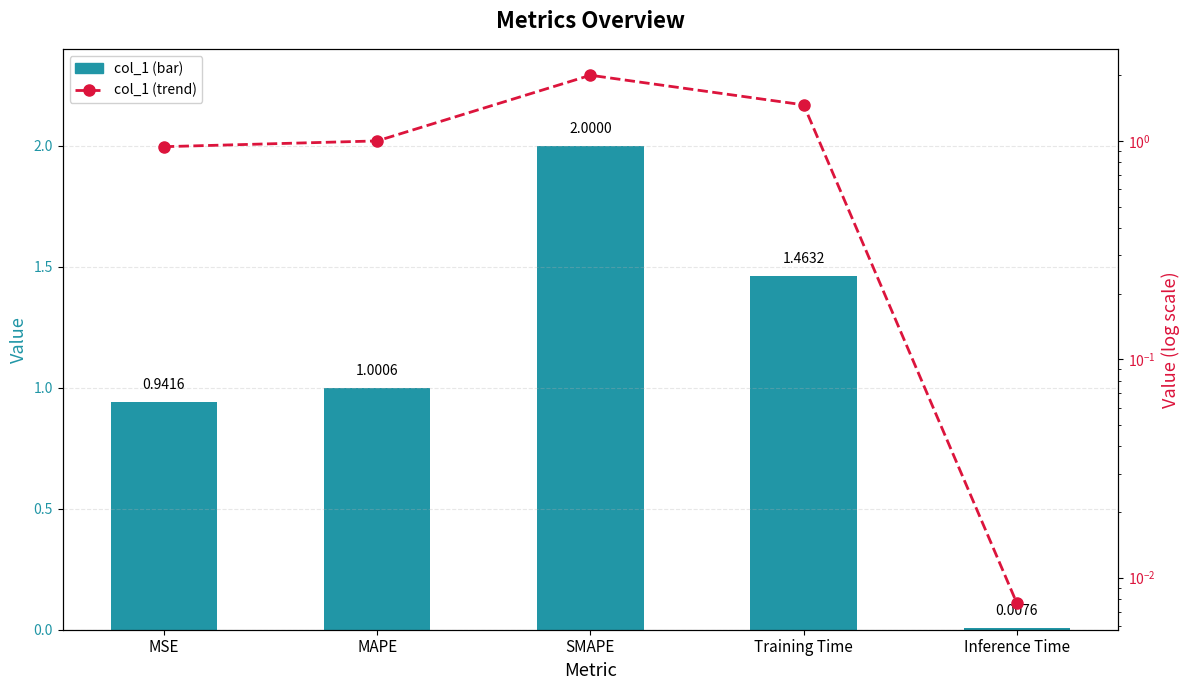

Is it true that col_1 (trend) equals 0.9 at MSE?

True